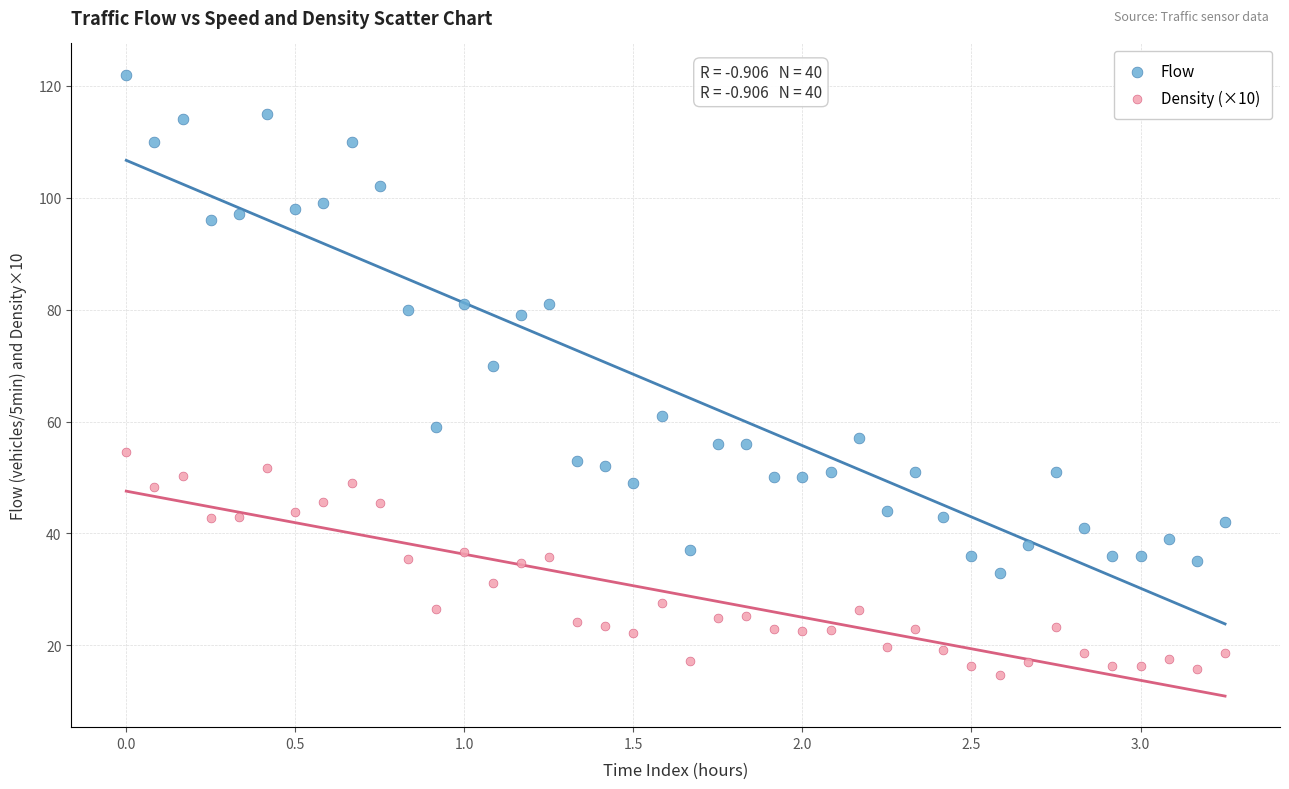

What are all the series names shown in the legend?

Flow, Density (×10)